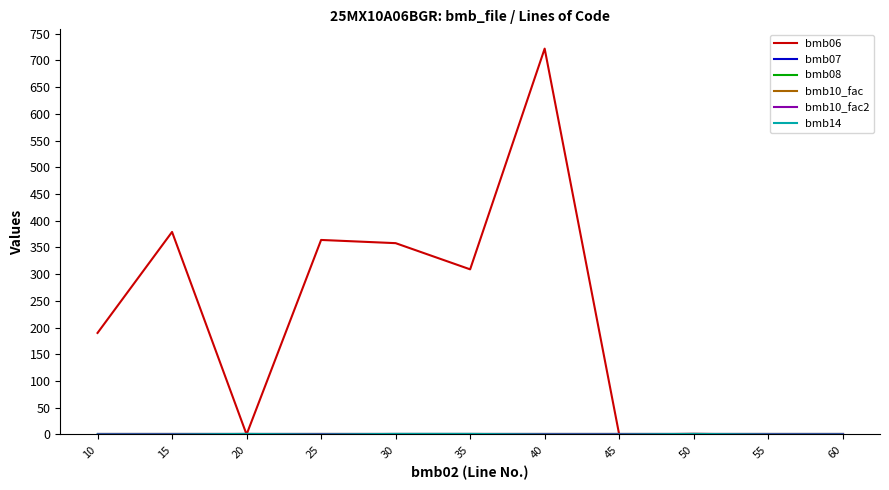

Reading left to right, list all the values displayed in this chart.

bmb06: 10=190.0	15=379.0	20=0.0	25=364.0	30=358.0	35=309.0	40=722.0	45=0.0	50=1.1	55=0.0	60=0.0
bmb07: 10=1.0	15=1.0	20=1.0	25=1.0	30=1.0	35=1.0	40=1.0	45=1.0	50=1.0	55=1.0	60=1.0
bmb08: 10=0.0	15=0.0	20=0.0	25=0.0	30=0.0	35=0.0	40=0.0	45=0.0	50=0.0	55=0.0	60=0.0
bmb10_fac: 10=1.0	15=1.0	20=1.0	25=1.0	30=1.0	35=1.0	40=1.0	45=1.0	50=1.0	55=1.0	60=1.0
bmb10_fac2: 10=1.0	15=1.0	20=1.0	25=1.0	30=1.0	35=1.0	40=1.0	45=1.0	50=1.0	55=1.0	60=1.0
bmb14: 10=0.0	15=0.0	20=1.0	25=0.0	30=1.0	35=1.0	40=0.0	45=0.0	50=1.0	55=0.0	60=0.0